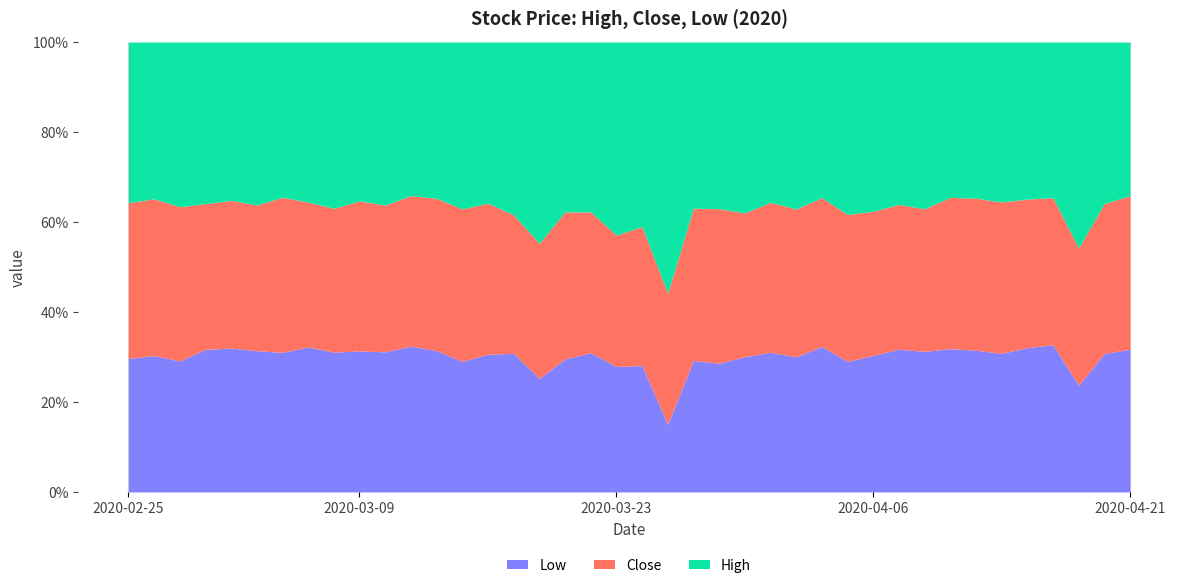

True or false: High has more than 0 points higher than both neighbors.

True